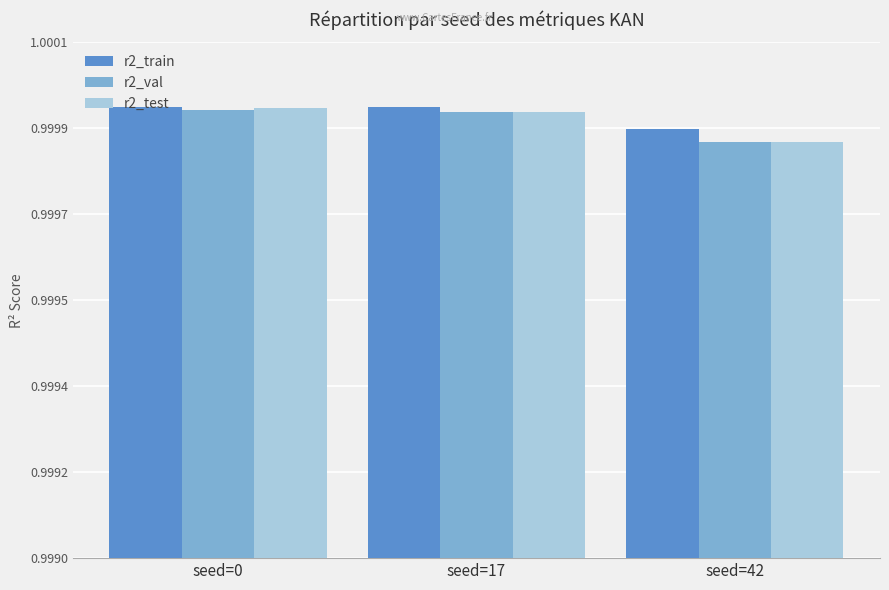

What are all the series names shown in the legend?

r2_train, r2_val, r2_test